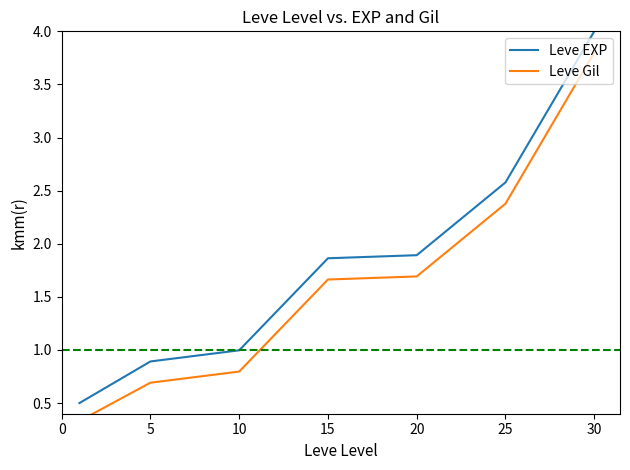

What is the difference between the highest and lowest values at 25?

0.2